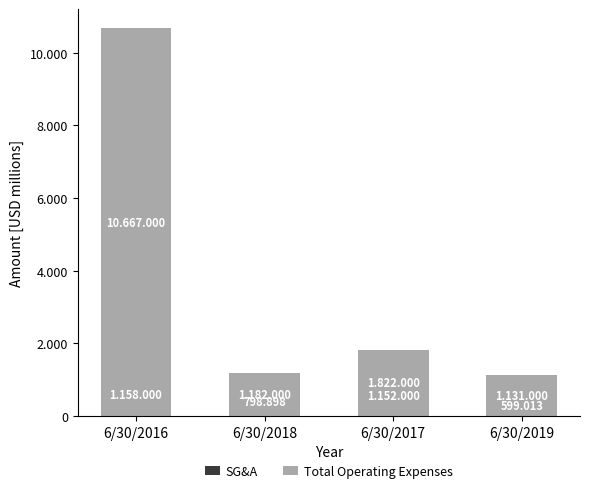

Reading right to left, list all the values displayed in this chart.

SG&A: 6/30/2019=599.0	6/30/2017=1152.0	6/30/2018=798.9	6/30/2016=1158.0
Total Operating Expenses: 6/30/2019=1131.0	6/30/2017=1822.0	6/30/2018=1182.0	6/30/2016=10667.0